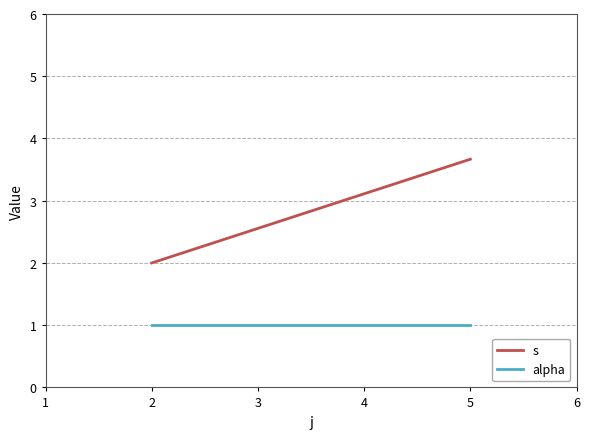

The value of alpha at 2 is 0.3. True or false?

False